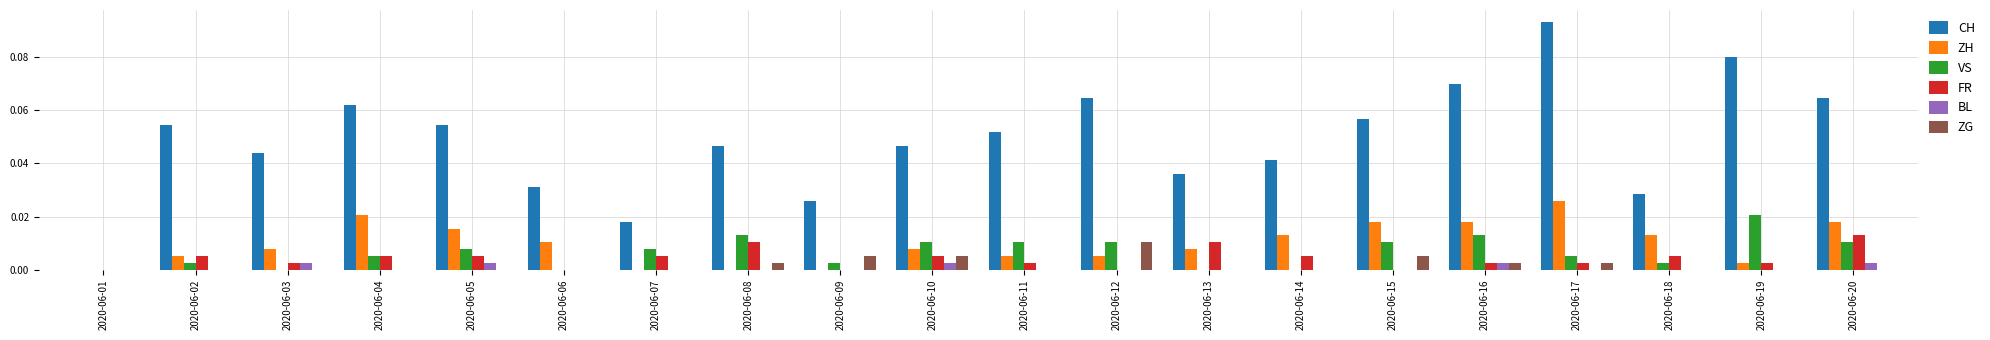

True or false: ZG has a value of 0.0 at 2020-06-03.

True